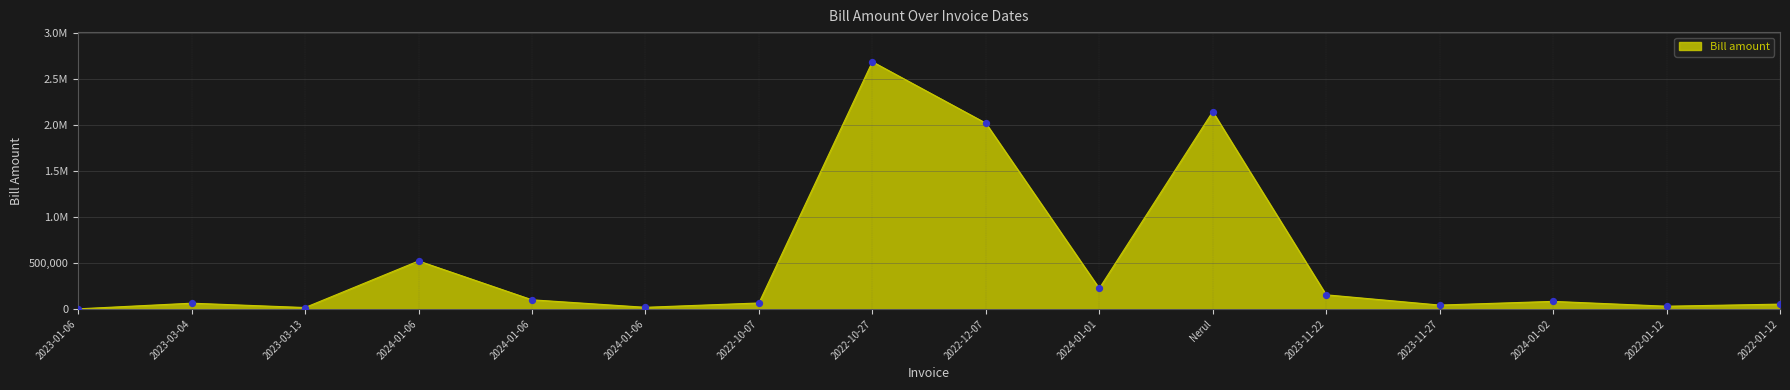

Is this an area chart (filled region under the line)?

Yes